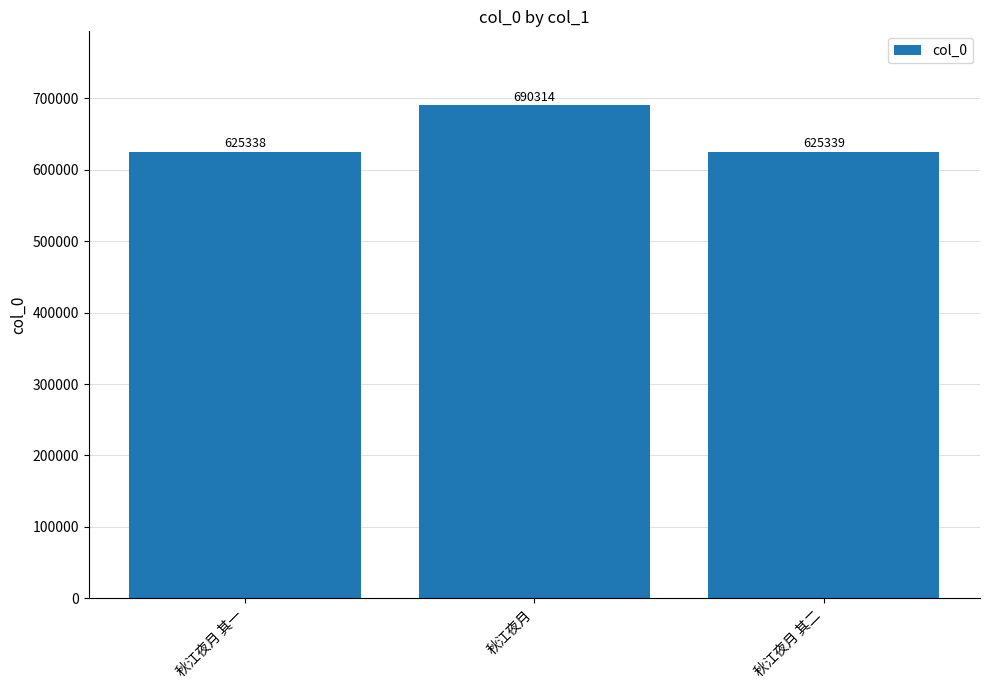

What is the sum of all values?

1940991